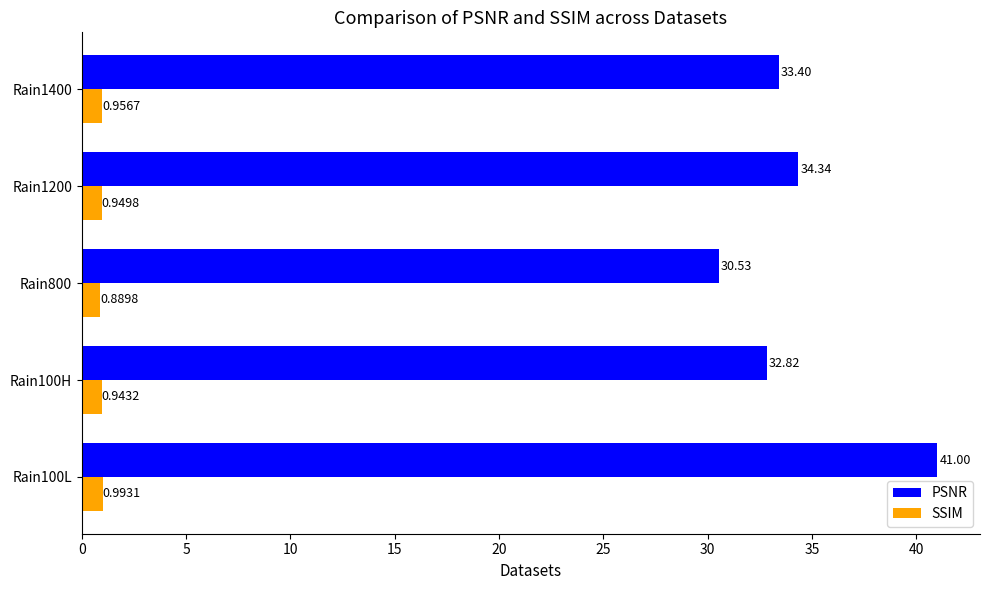

What is the difference between the second highest and second lowest values in the PSNR series?

1.5